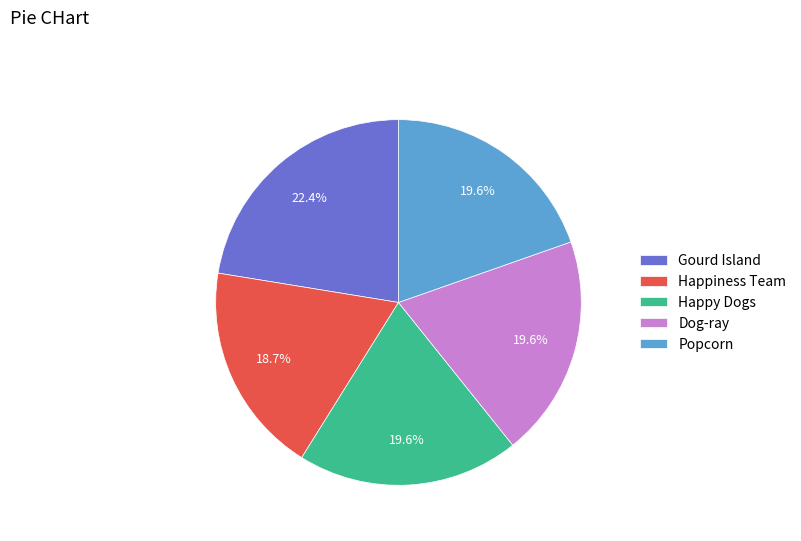

Approximately how many times larger is the value at Happy Dogs compared to Gourd Island?

0.9